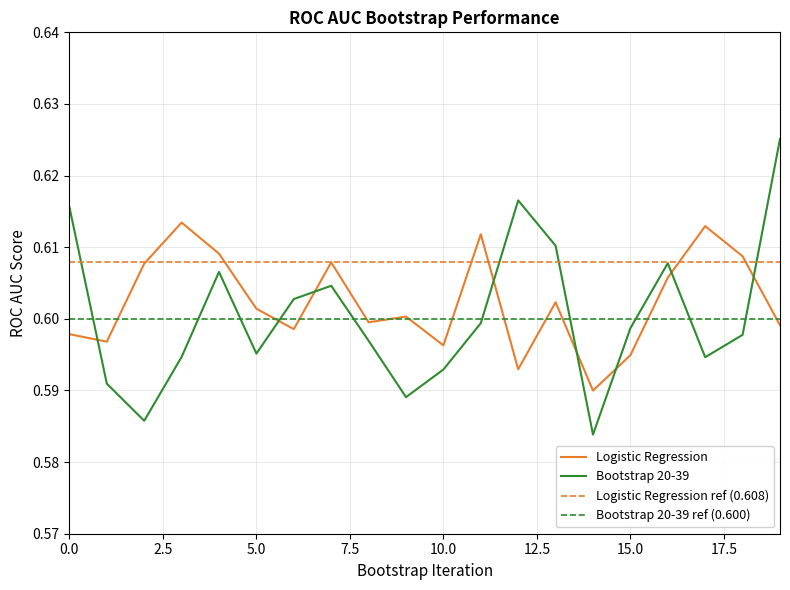

List the series in order of their overall mean, lowest first.

Bootstrap 20-39, Logistic Regression